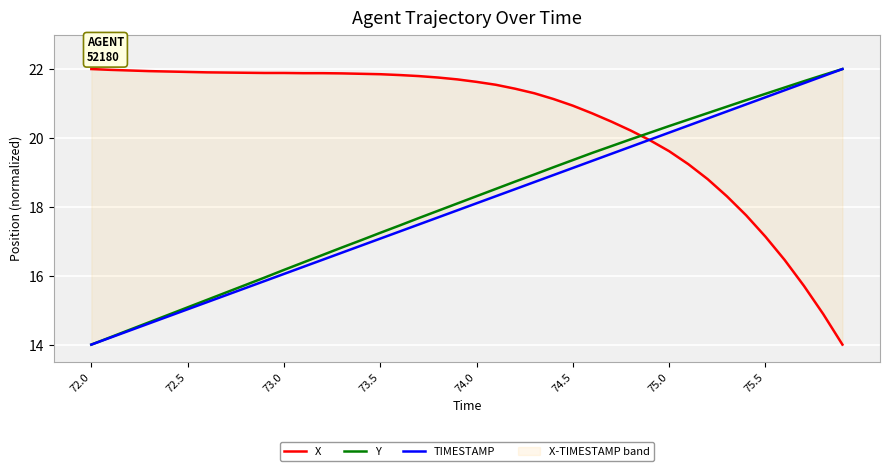

Which series has the largest total across all categories?

X